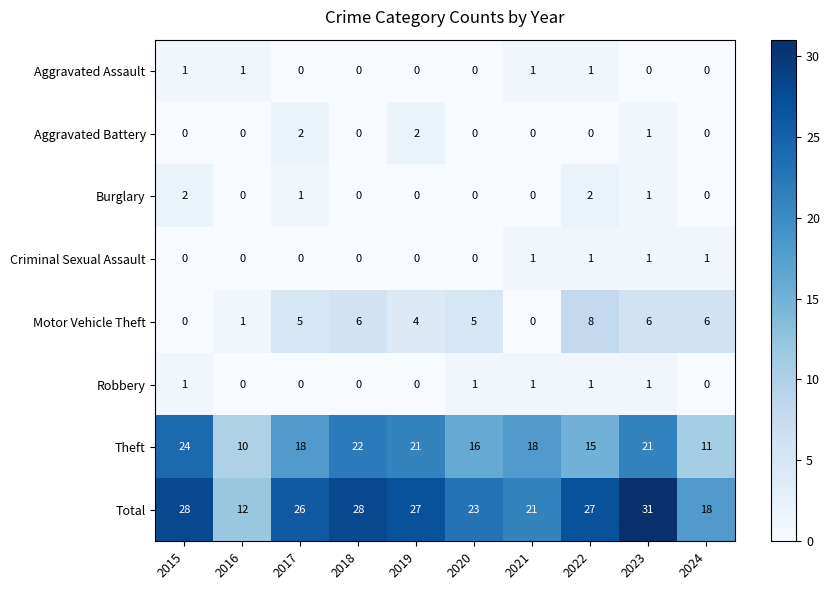

Between 2015 and 2017, which series saw the biggest shift?

Theft